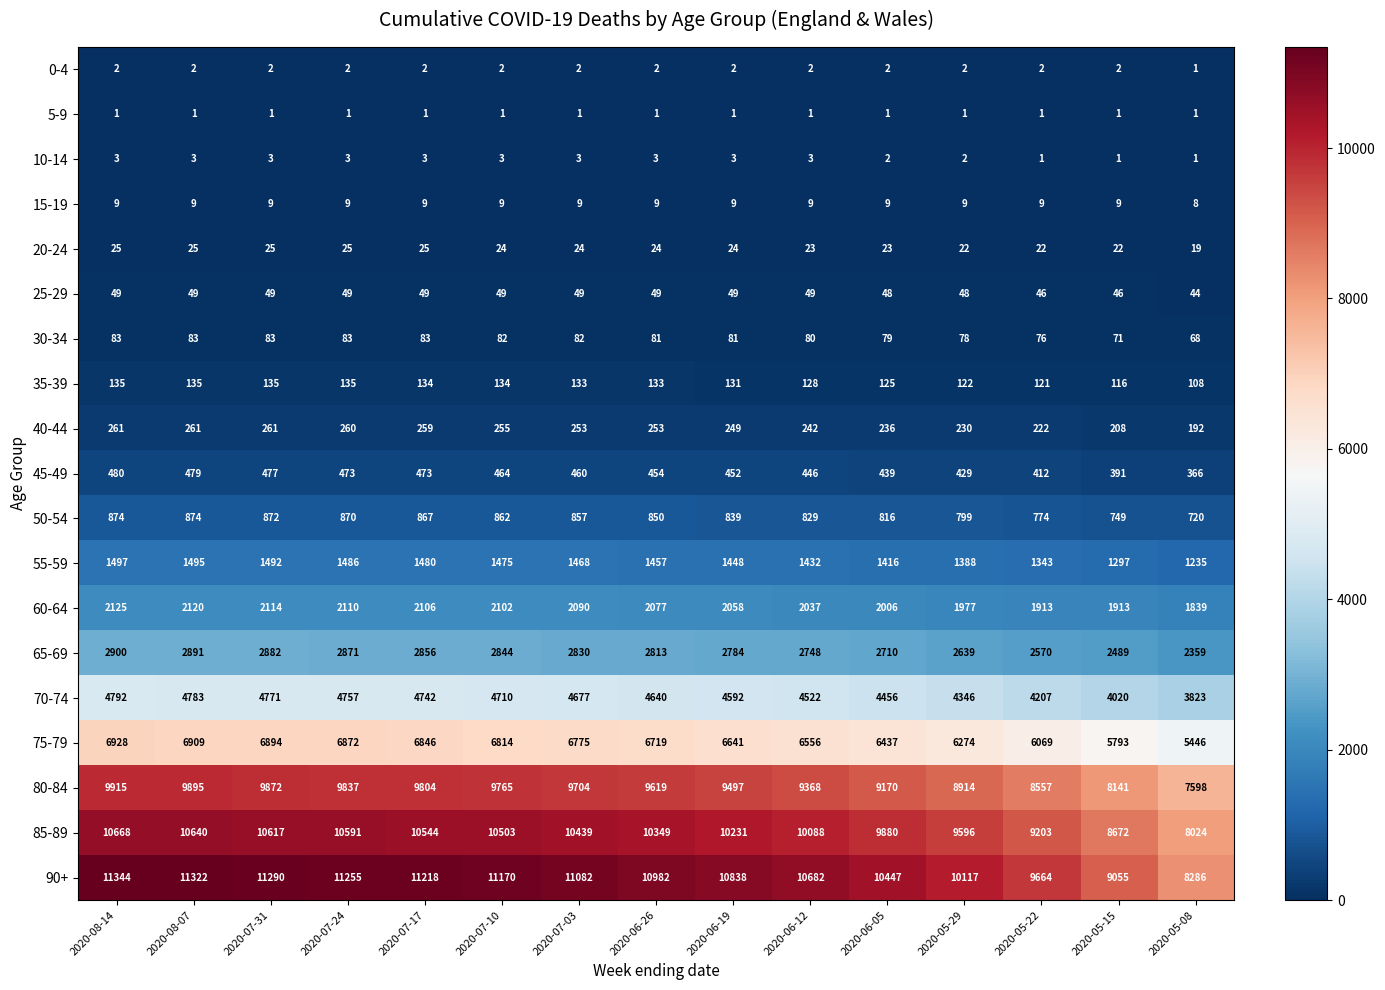

What is the maximum value for 85-89?

10668